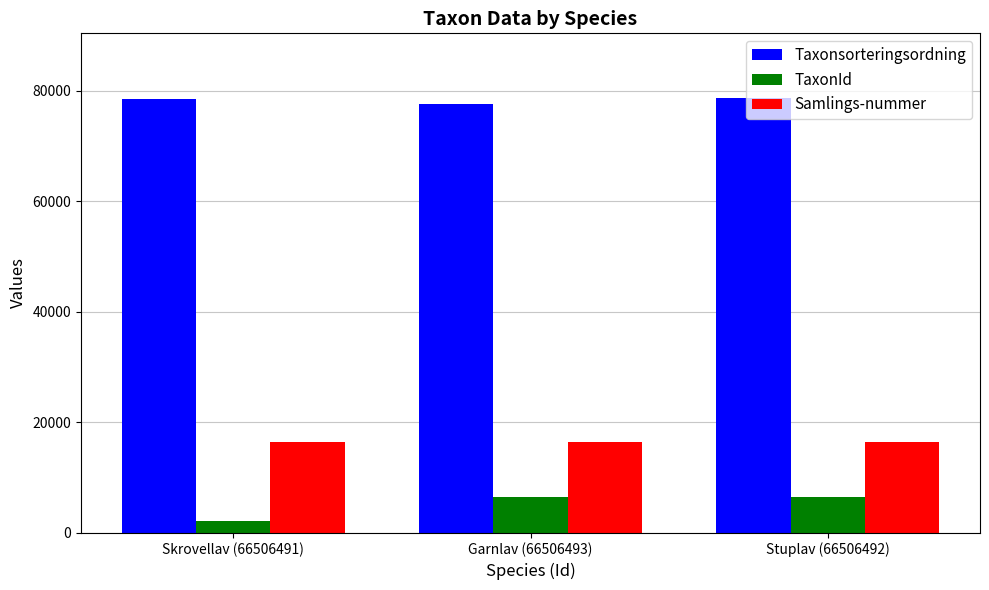

What is the sum of all Samlings-nummer values?

49515